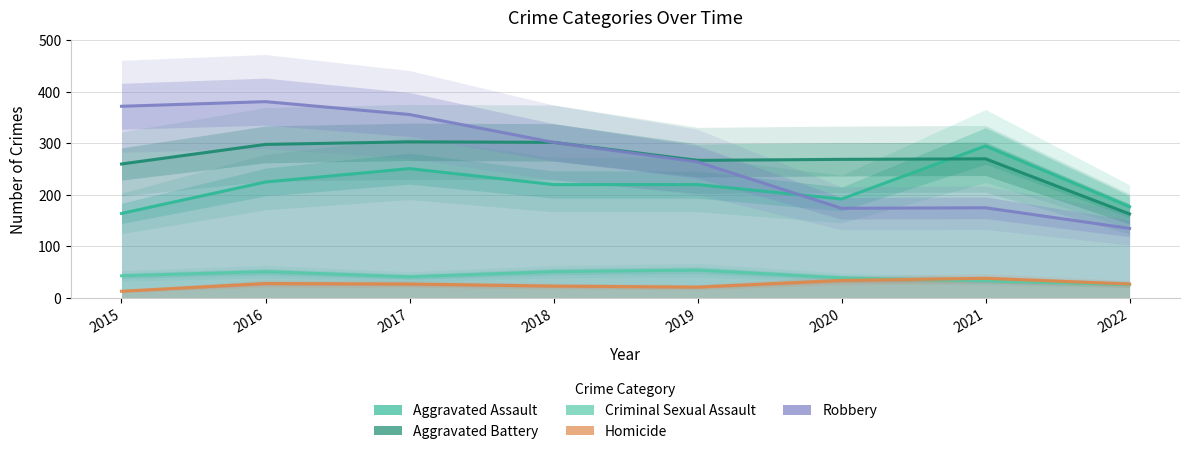

At 2015, list the series in order from largest to smallest.

Robbery, Aggravated Battery, Aggravated Assault, Criminal Sexual Assault, Homicide